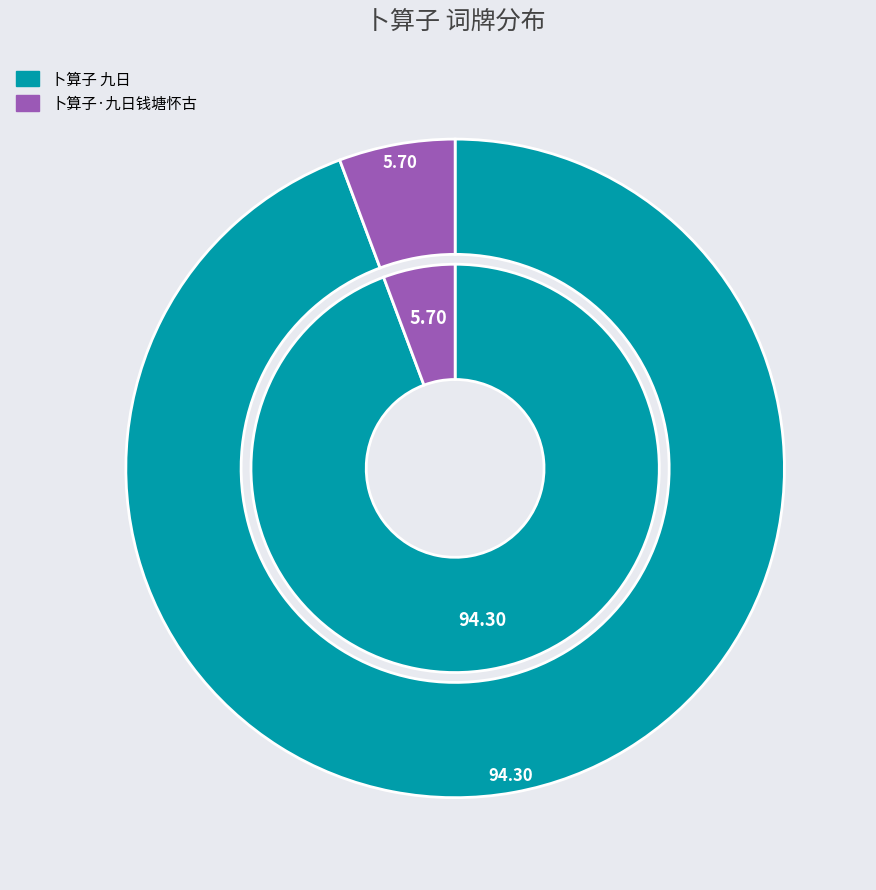

To the nearest percent, what portion does 卜算子·九日钱塘怀古 represent?

6%